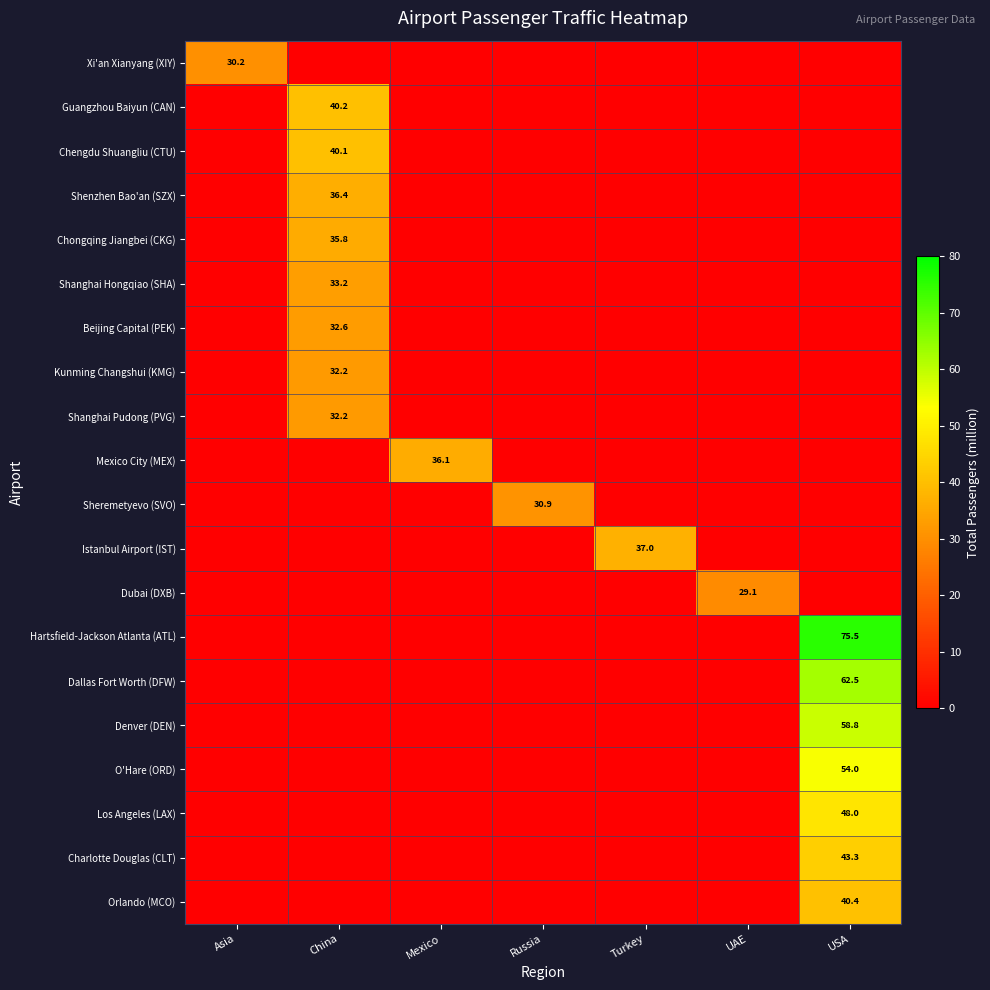

What is the greatest value displayed?

75.5